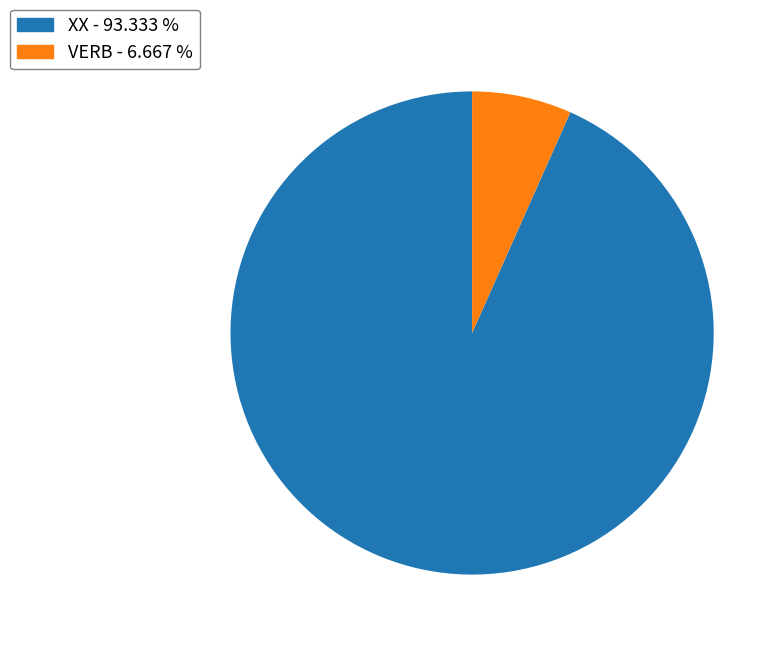

How many segments does this pie chart have?

2